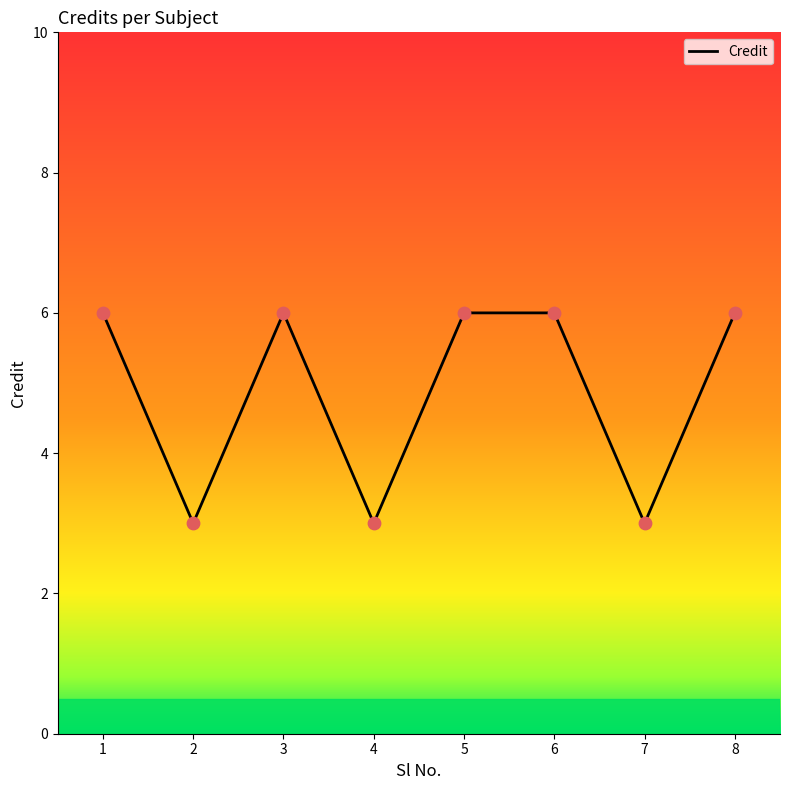

What is the change in value from 1 to 4?

-3